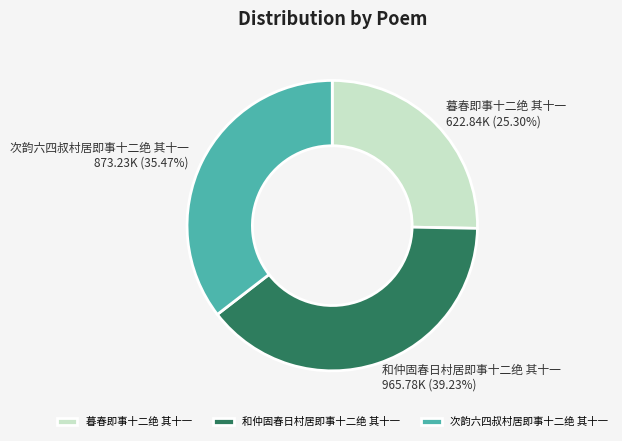

What percentage is NOT represented by 暮春即事十二绝 其十一?

74.7%